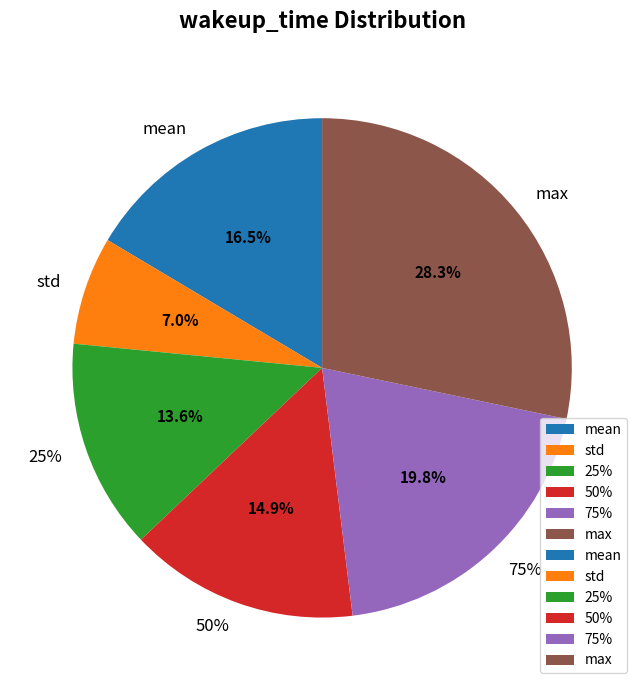

Do 50% and max together represent more than half of the pie?

No